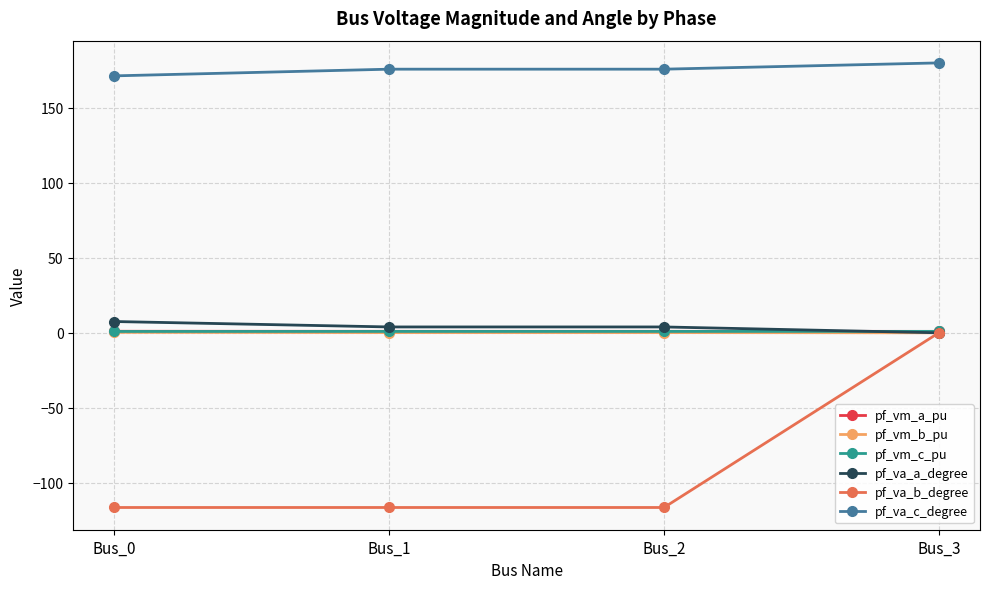

What is the value of the pf_vm_a_pu point at the 2nd from the left?

1.0